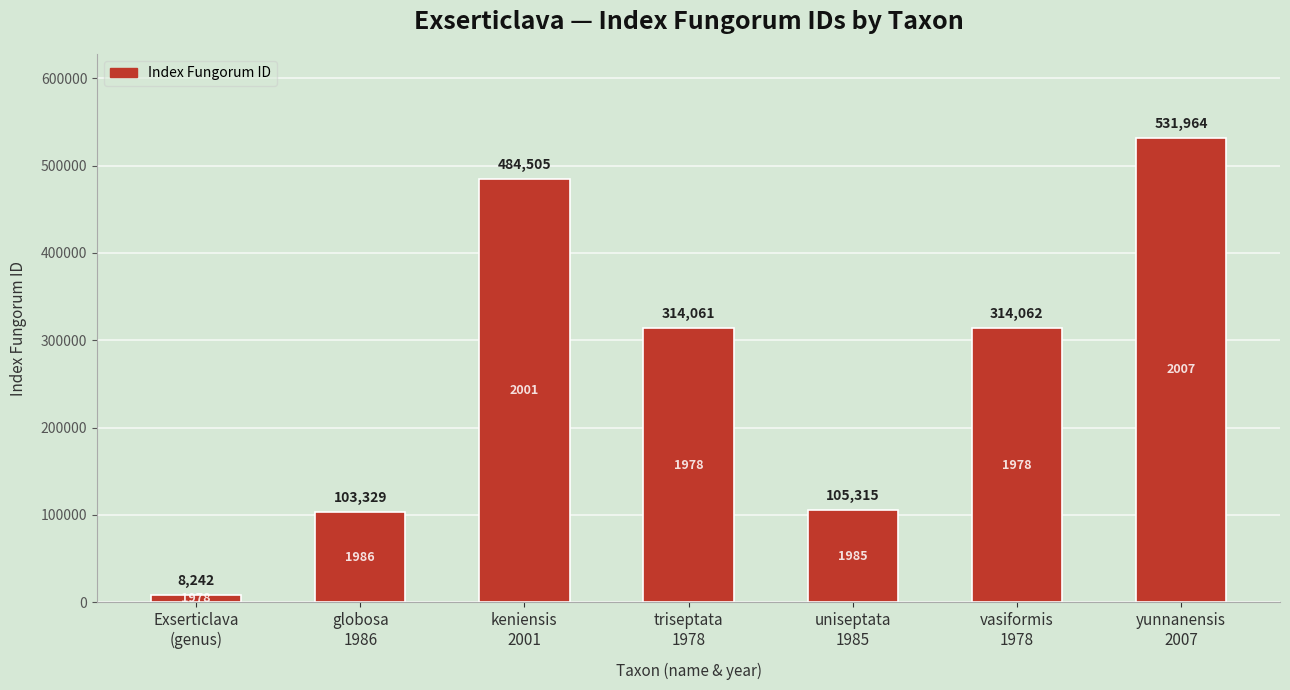

What is the change in value from vasiformis
1978 to yunnanensis
2007?

+217902